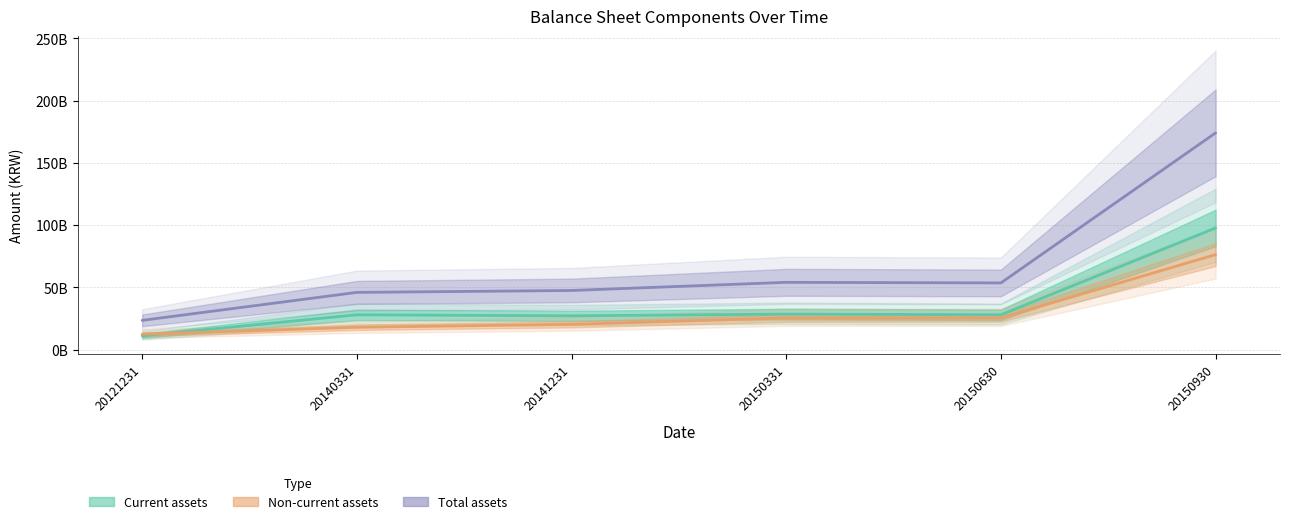

What is the sum of the Non-current assets values at 20150930 and 20141231?

96689158885